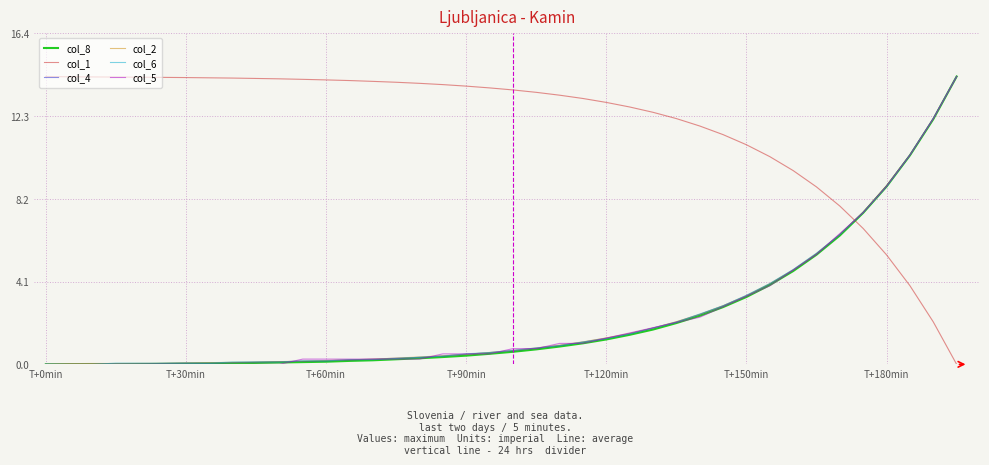

Which series has the largest total across all categories?

col_1